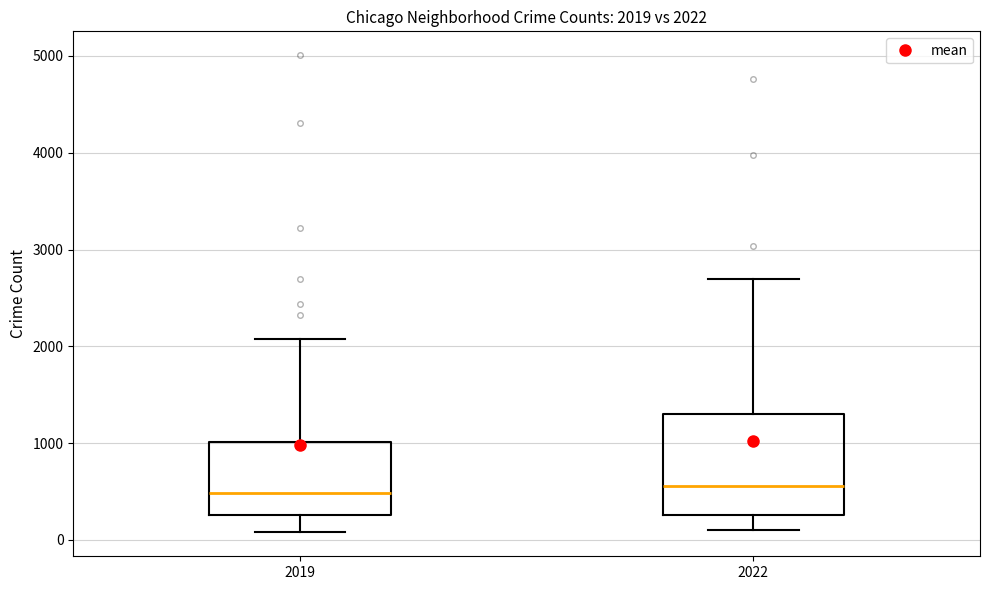

Which box is the tallest, from its lower edge to its upper edge?

2022